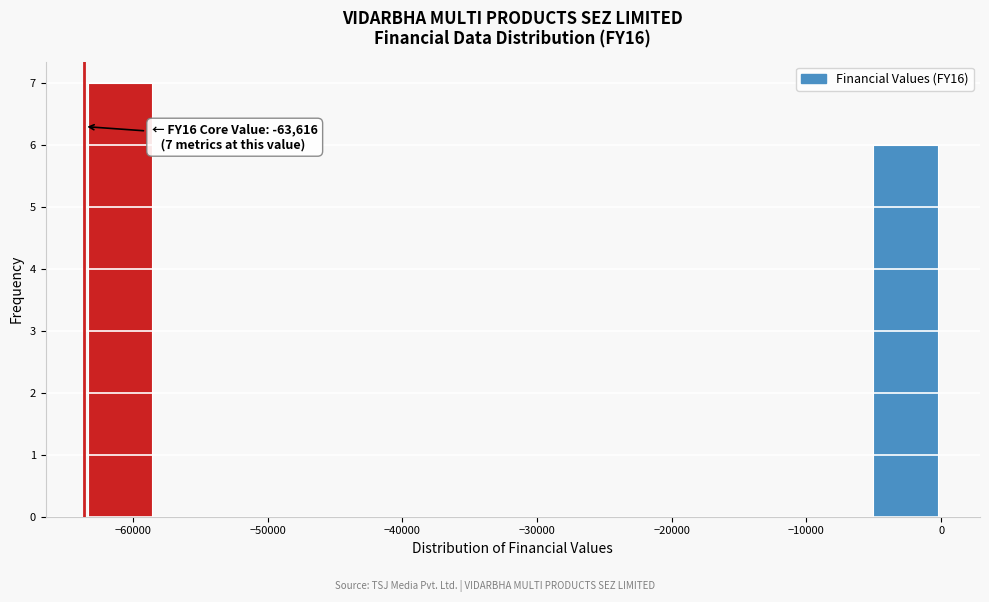

Which range on the x-axis has the tallest bar?

-64000 to -58000